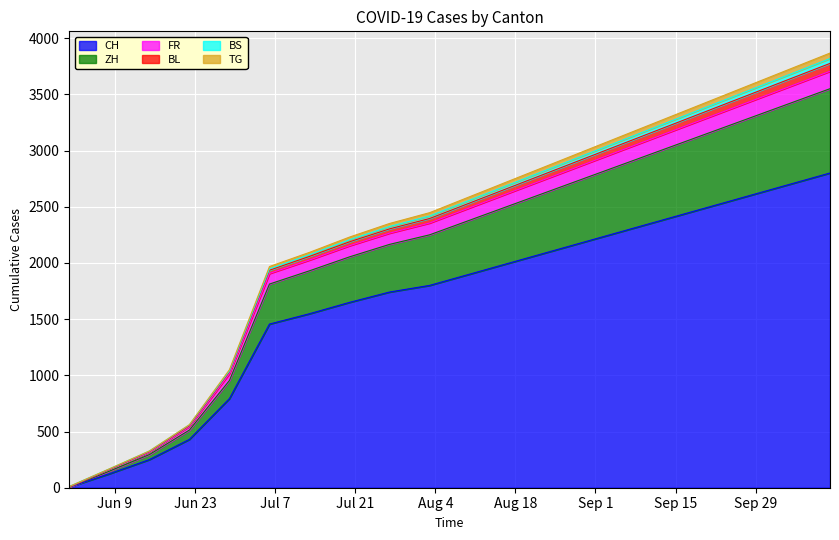

How many values in the TG series are below 2380?

10